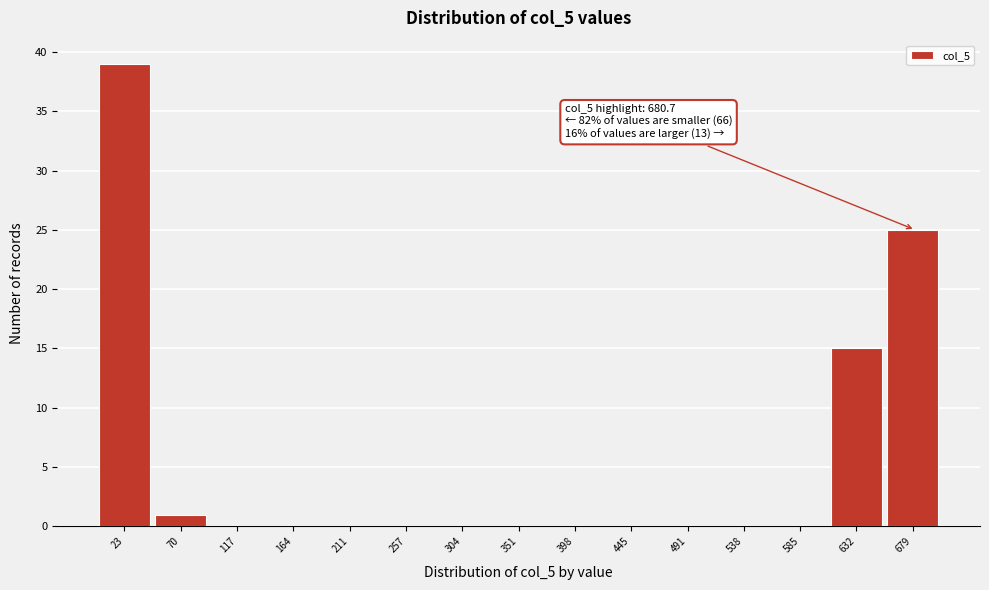

Which range on the x-axis has the tallest bar?

0 to 45